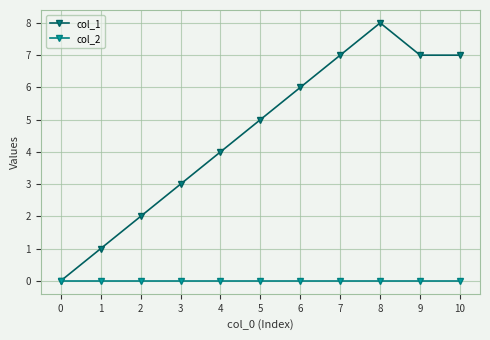

True or false: col_1 has more than 1 points higher than both neighbors.

False